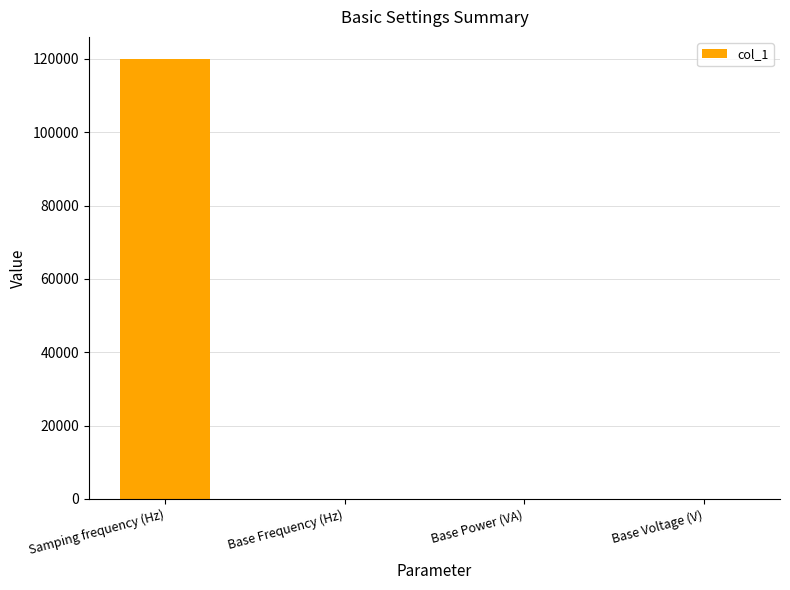

Which category has the highest value across all series?

Samping frequency (Hz)